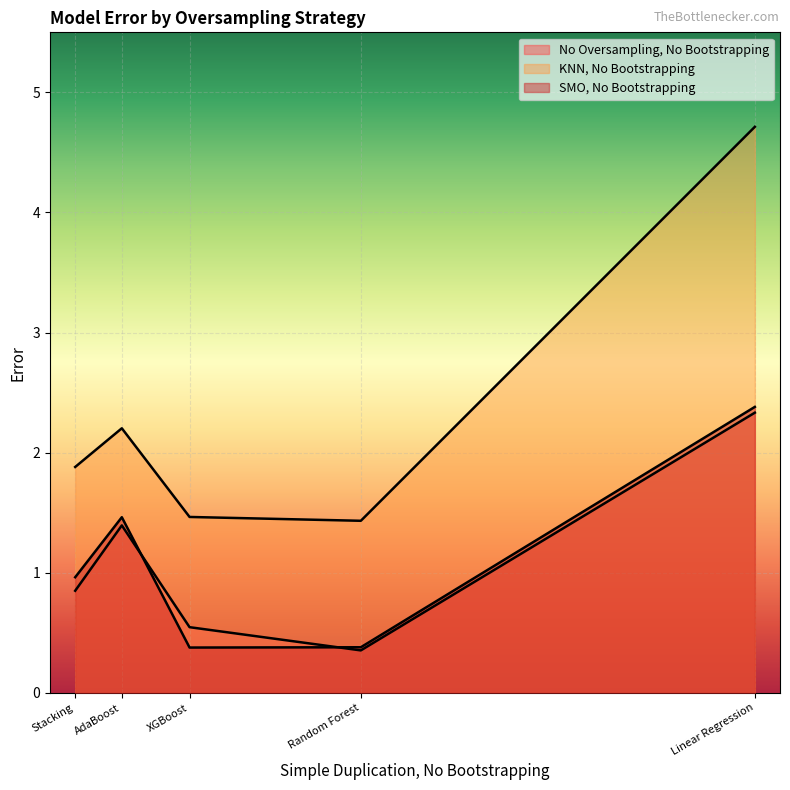

True or false: No Oversampling, No Bootstrapping and SMO, No Bootstrapping cross at least once.

True